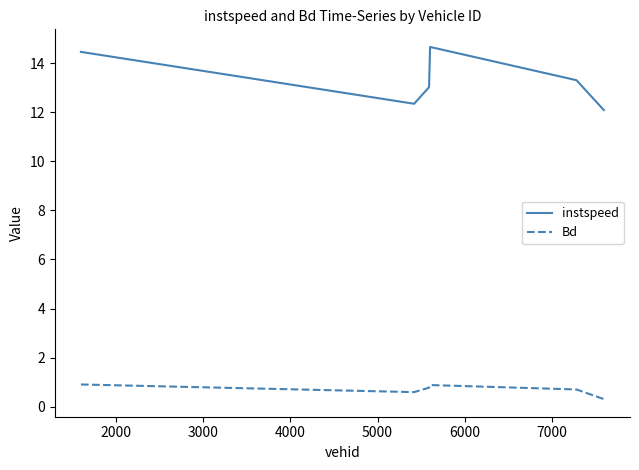

Which series has the widest spread of values?

instspeed